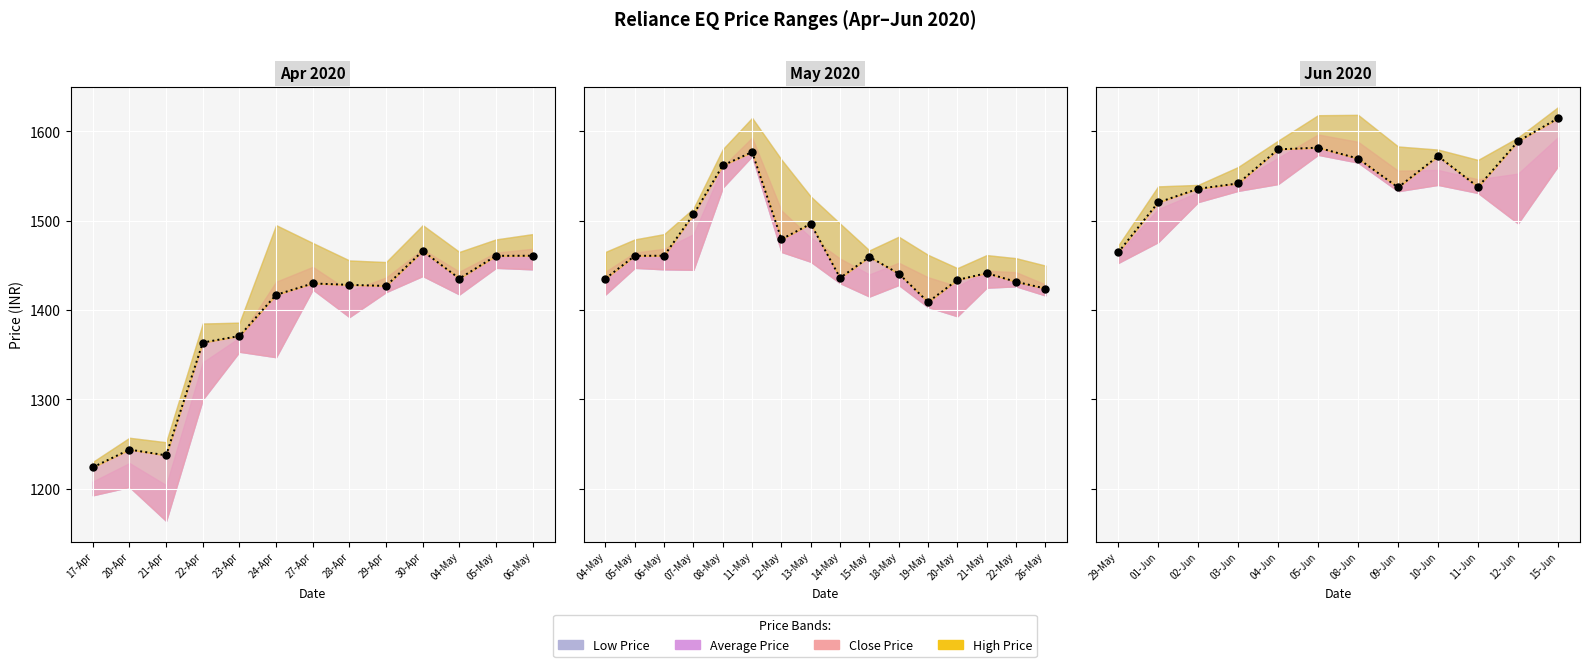

Which series has the largest Y range (max minus min)?

Low Price